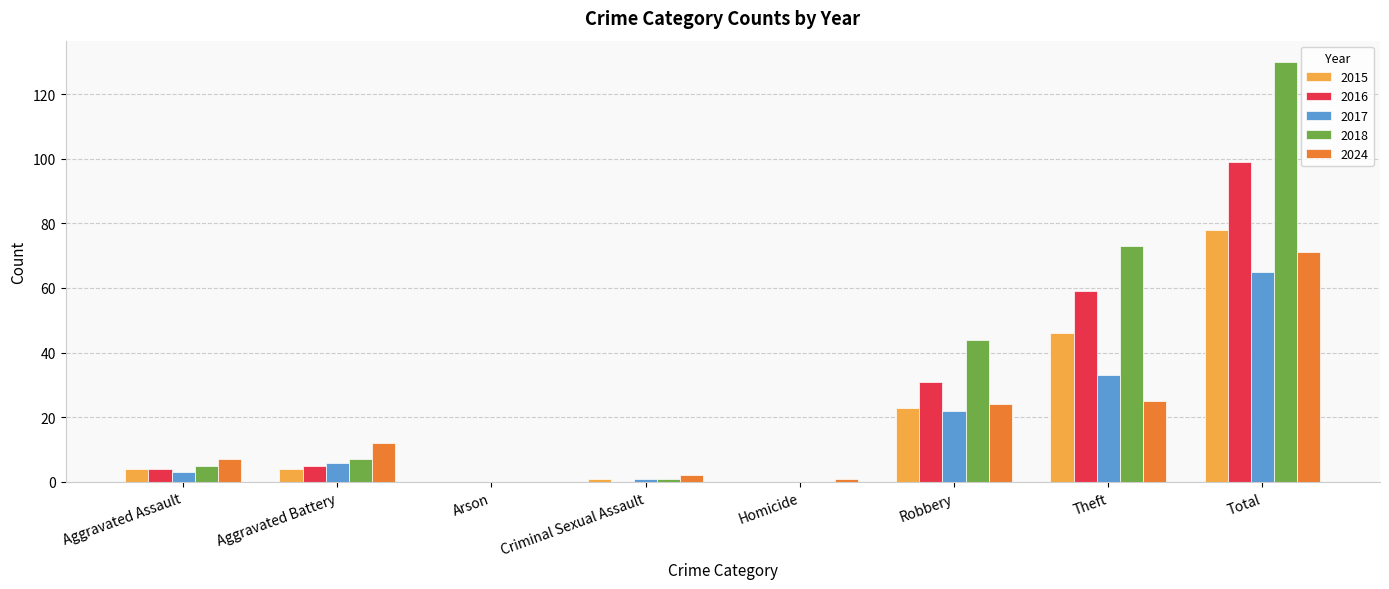

True or false: 2016 has a value of 46 at Criminal Sexual Assault.

False